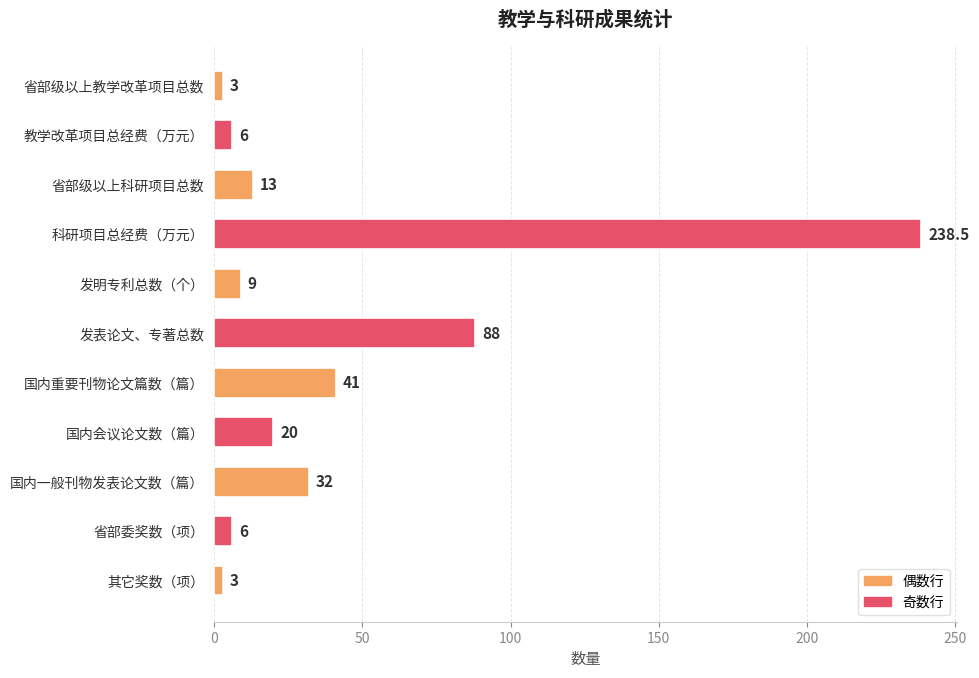

Reading top to bottom, what are all the values shown in this chart?

省部级以上教学改革项目总数=3.0	教学改革项目总经费（万元）=6.0	省部级以上科研项目总数=13.0	科研项目总经费（万元）=238.5	发明专利总数（个）=9.0	发表论文、专著总数=88.0	国内重要刊物论文篇数（篇）=41.0	国内会议论文数（篇）=20.0	国内一般刊物发表论文数（篇）=32.0	省部委奖数（项）=6.0	其它奖数（项）=3.0